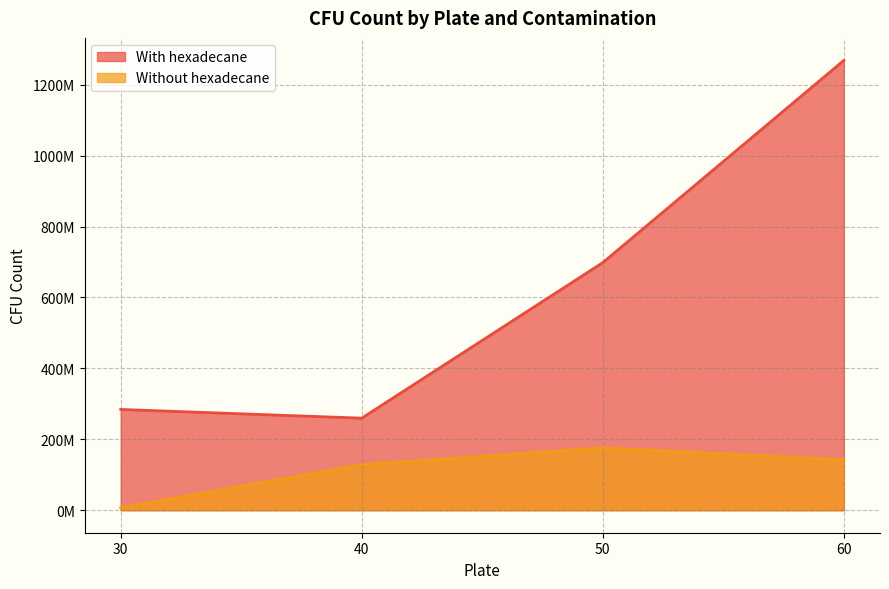

What is the lowest value of the With hexadecane series?

259623437.5